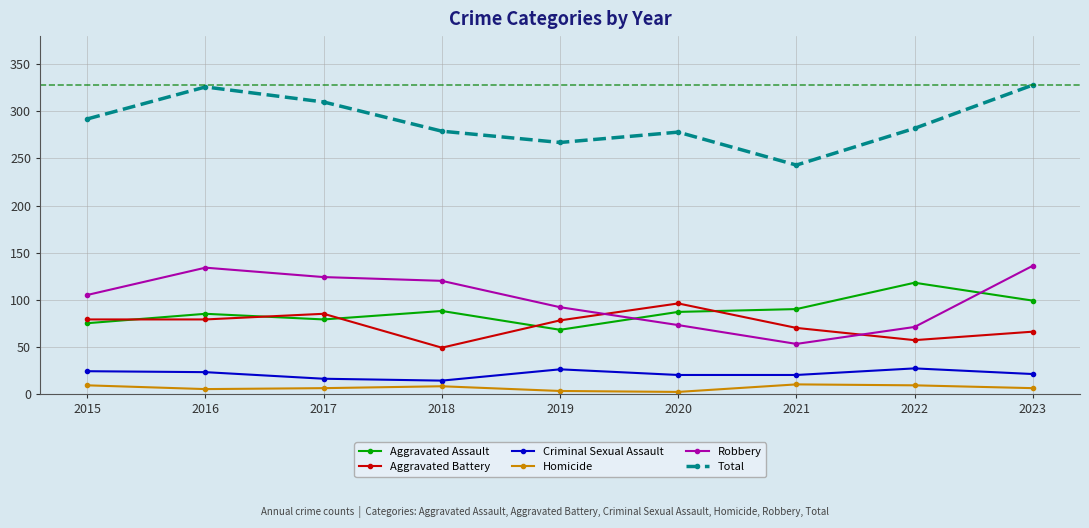

Is this an area chart (filled region under the line)?

No